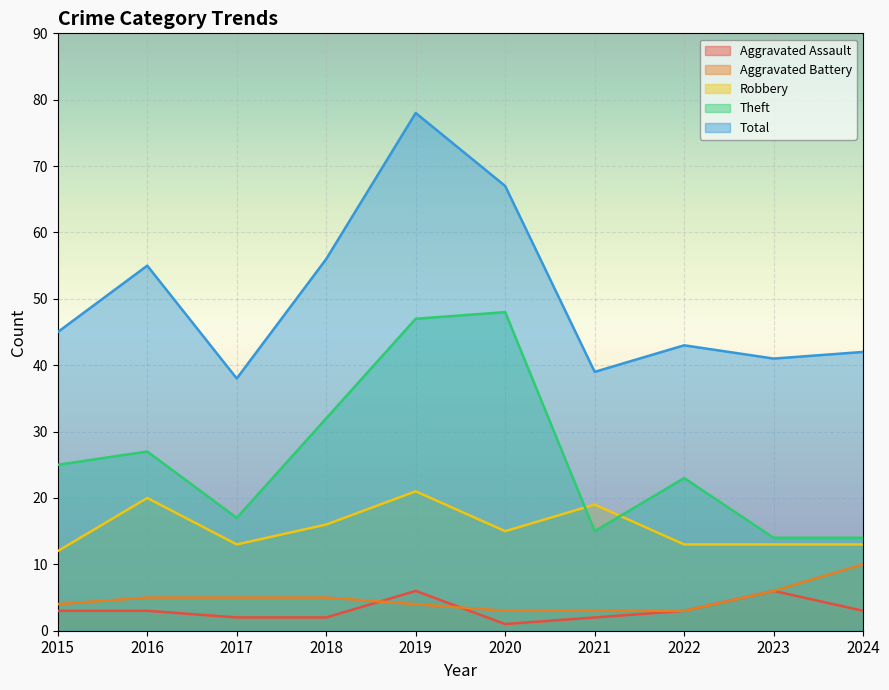

Read the Aggravated Battery value at 2022.

3